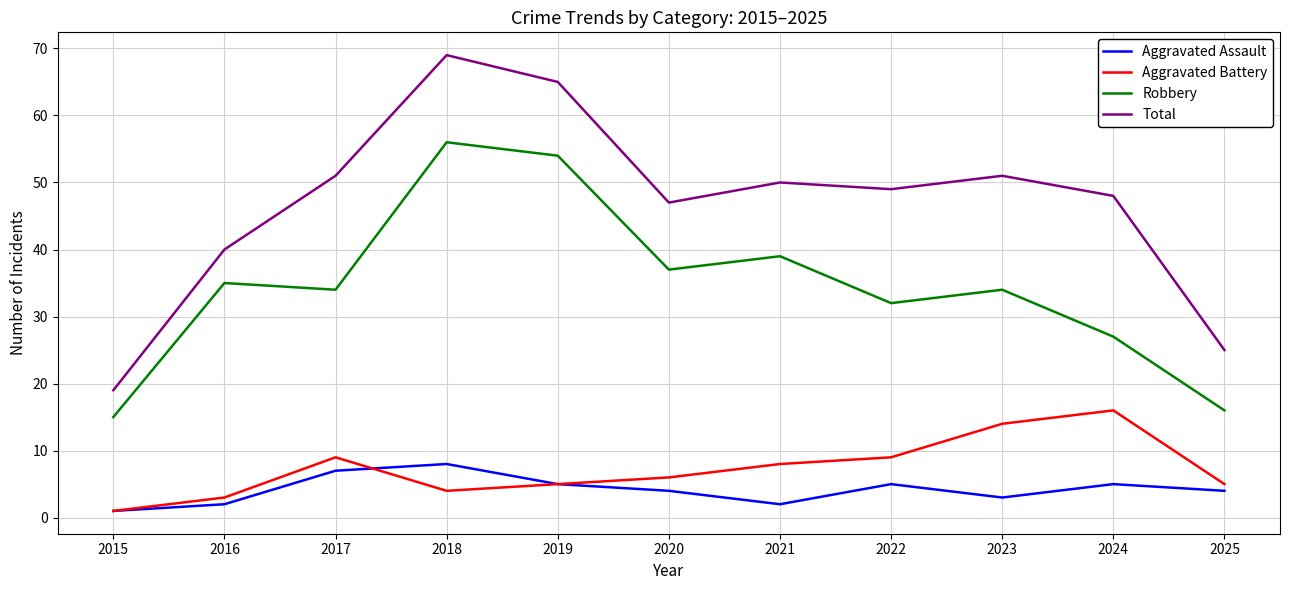

At 2017, list the series in order from largest to smallest.

Total, Robbery, Aggravated Battery, Aggravated Assault